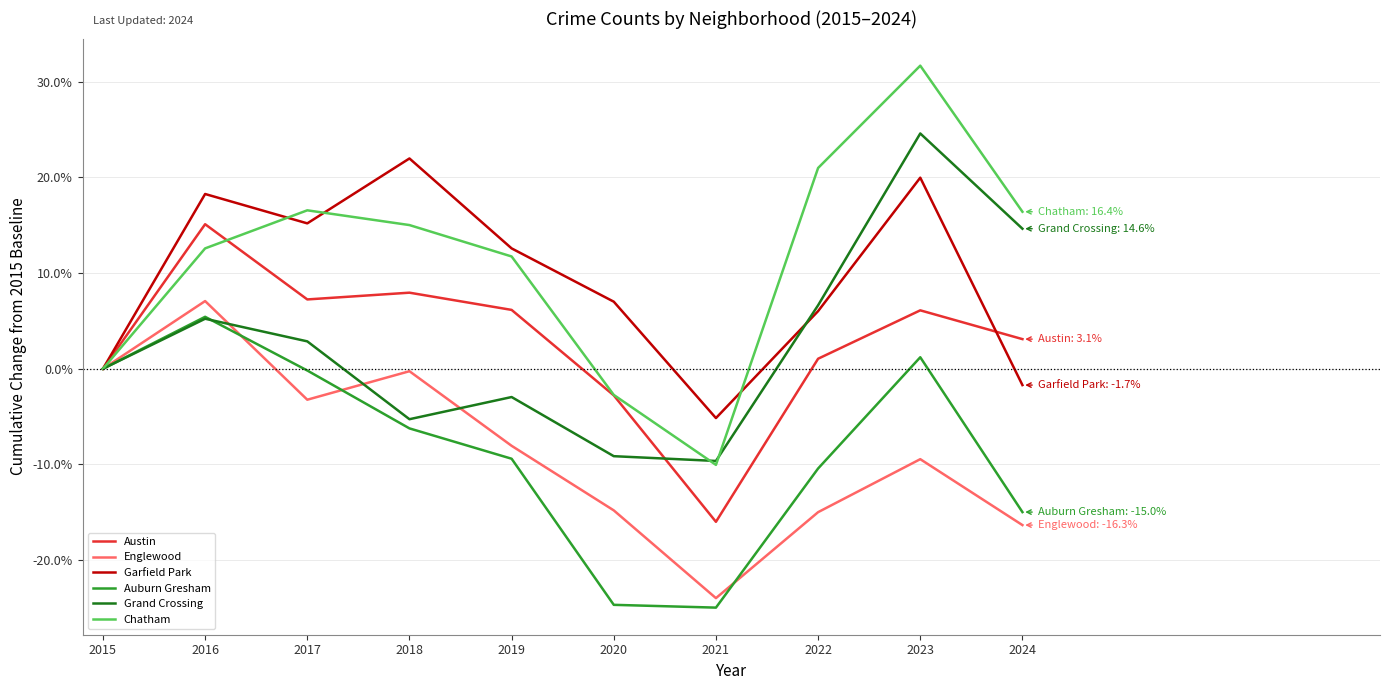

Which series has the largest total across all categories?

Chatham